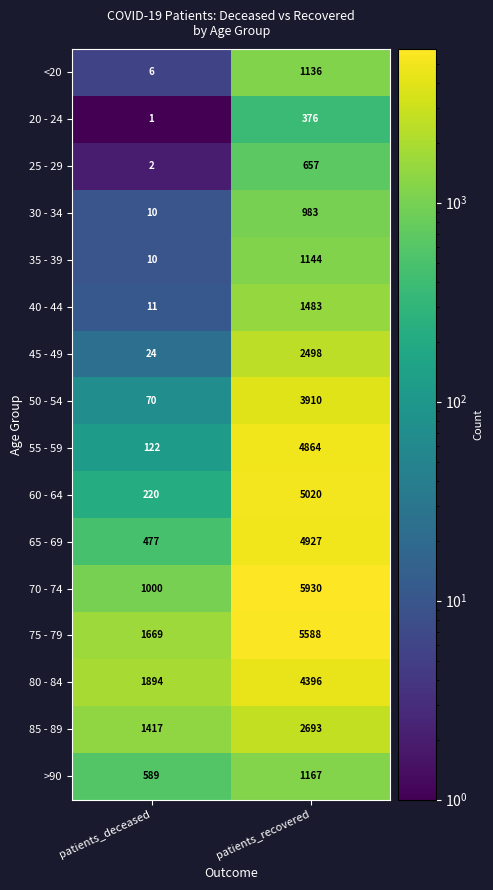

What is the approximate value of 55 - 59 at patients_recovered?

4864